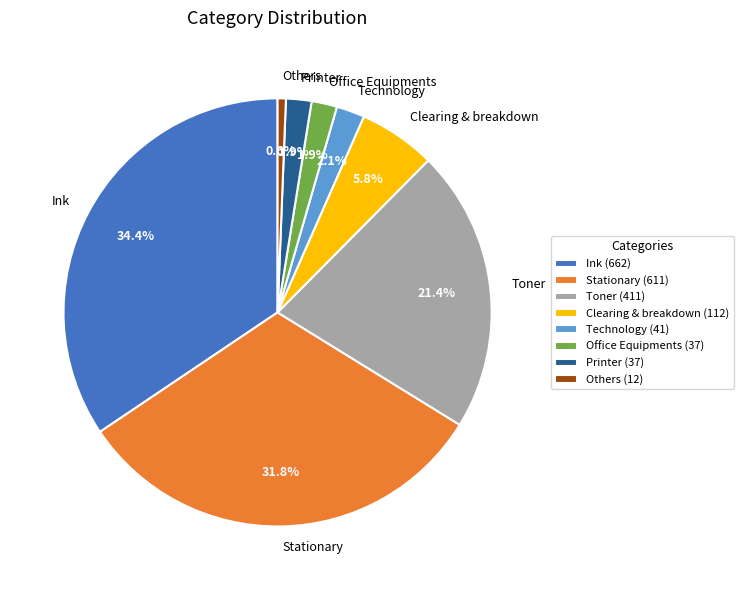

True or false: Office Equipments accounts for 2% of the total.

True